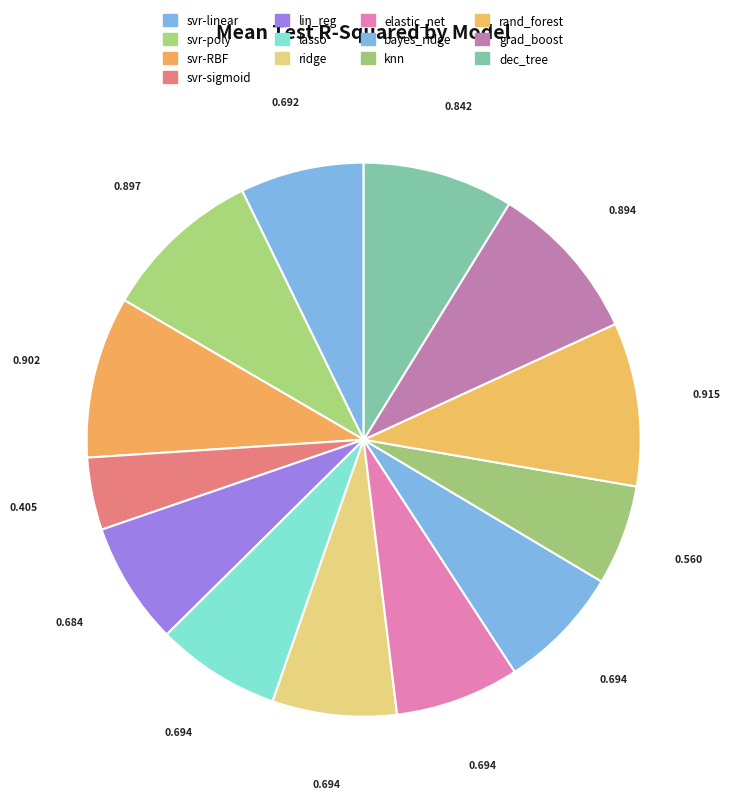

How many segments does this pie chart have?

13